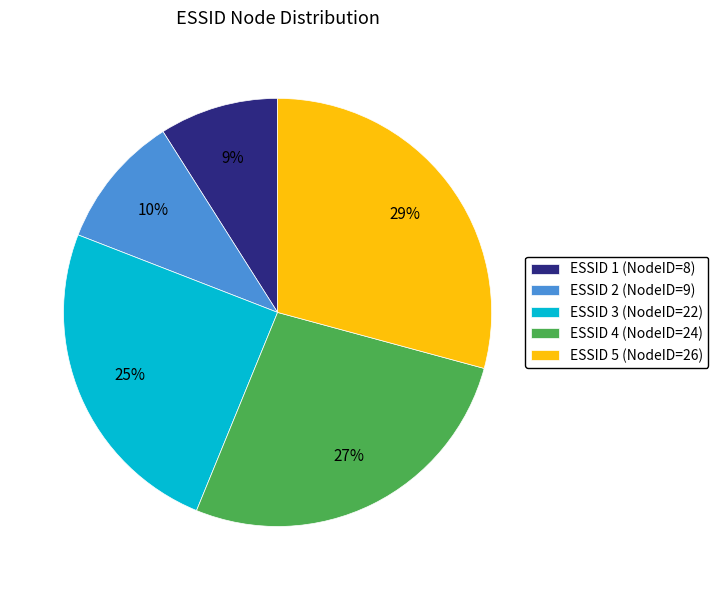

What is the ratio of the value at ESSID 1 (NodeID=8) to the value at ESSID 5 (NodeID=26)?

0.3